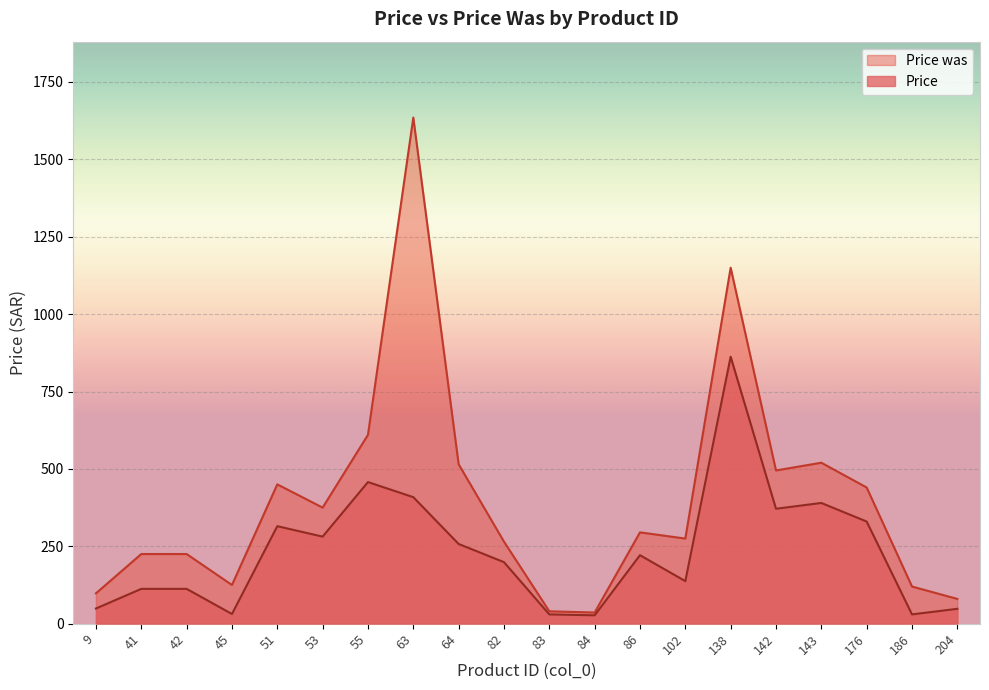

At how many categories does at least one series exceed 1066?

2